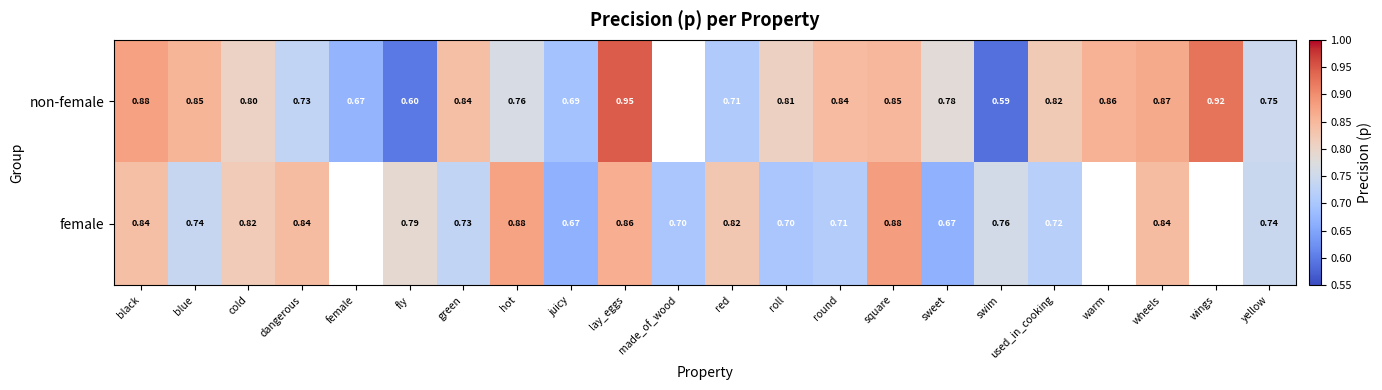

Between red and swim, which series saw the biggest shift?

non-female